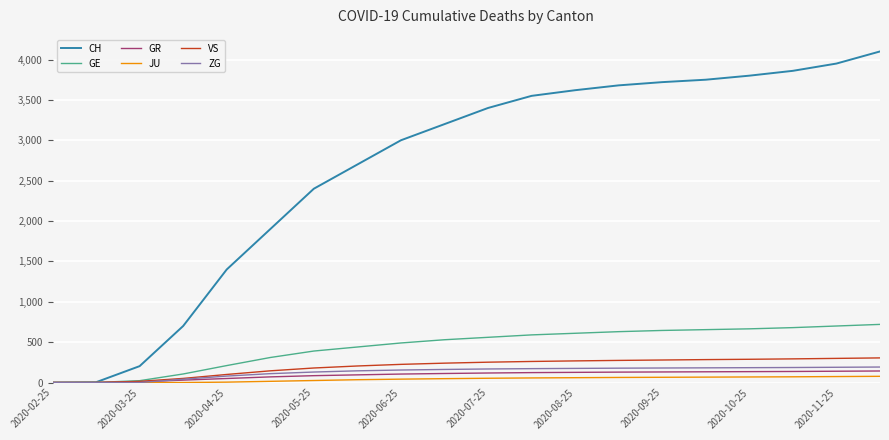

What is the difference between the second highest and second lowest values in the JU series?

74